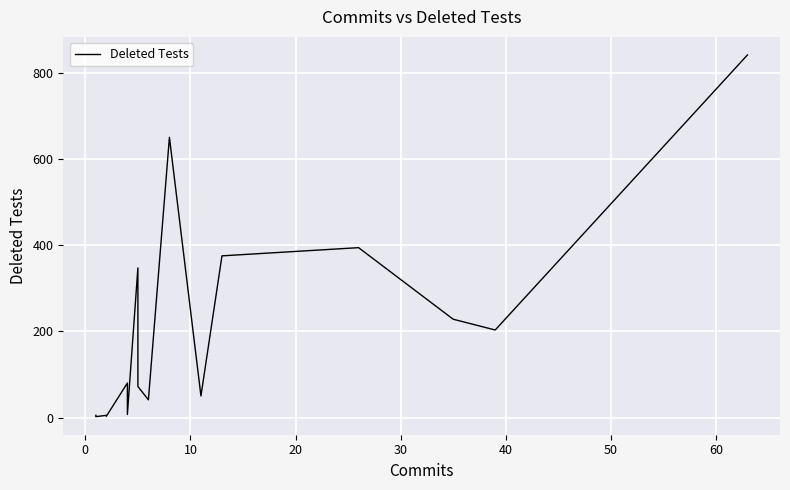

Reading right to left, transcribe all the data shown in this chart.

841	203	228	394	375	50	650	41	72	347	7	80	3	5	2	2	2	2	4	5